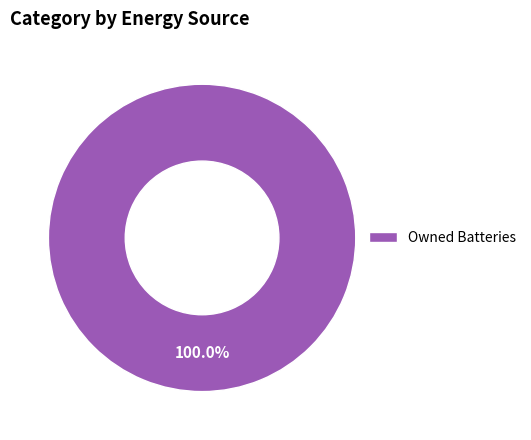

Count the number of slices in the pie.

1